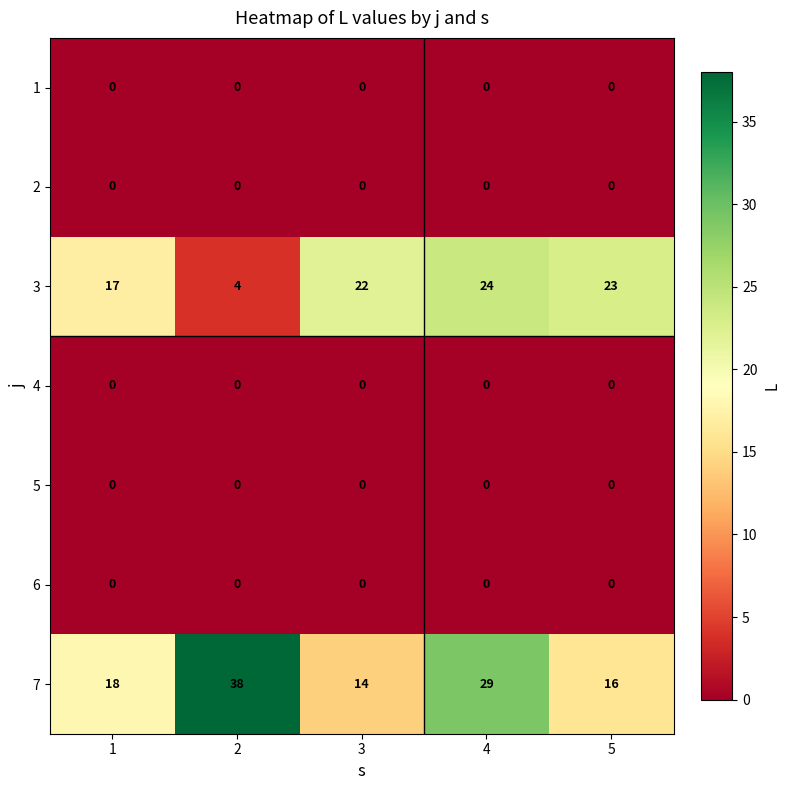

The value of 1 at 3 is 0. True or false?

True